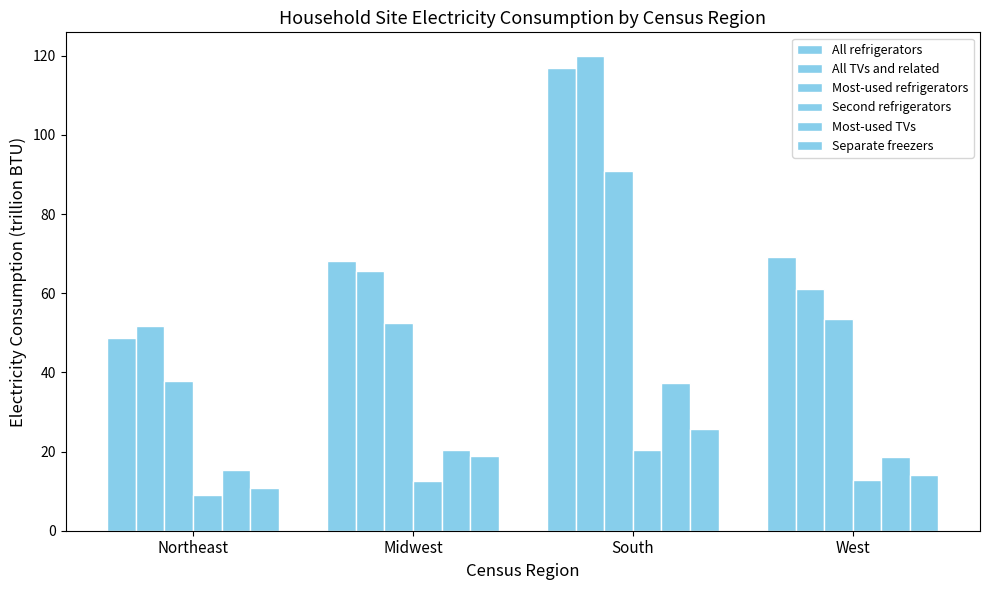

Reading left to right, list all the values displayed in this chart.

All refrigerators: Northeast=48.8	Midwest=68.2	South=116.8	West=69.1
All TVs and related: Northeast=51.6	Midwest=65.6	South=119.9	West=61.0
Most-used refrigerators: Northeast=37.7	Midwest=52.4	South=90.8	West=53.6
Second refrigerators: Northeast=9.0	Midwest=12.5	South=20.4	West=12.9
Most-used TVs: Northeast=15.3	Midwest=20.4	South=37.2	West=18.7
Separate freezers: Northeast=10.9	Midwest=19.0	South=25.7	West=14.2